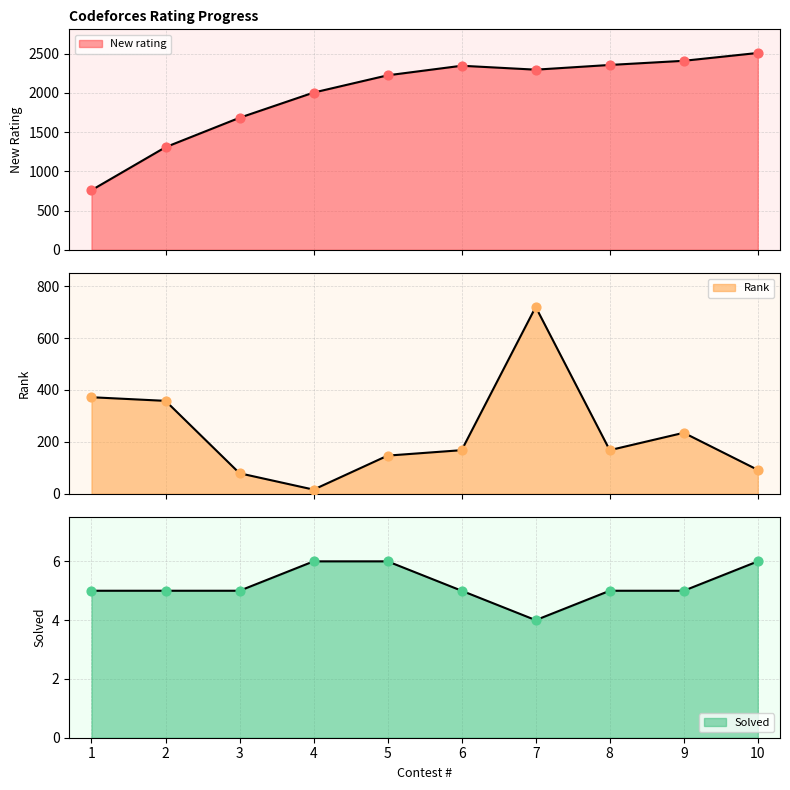

Which series contains the highest Y value?

New rating